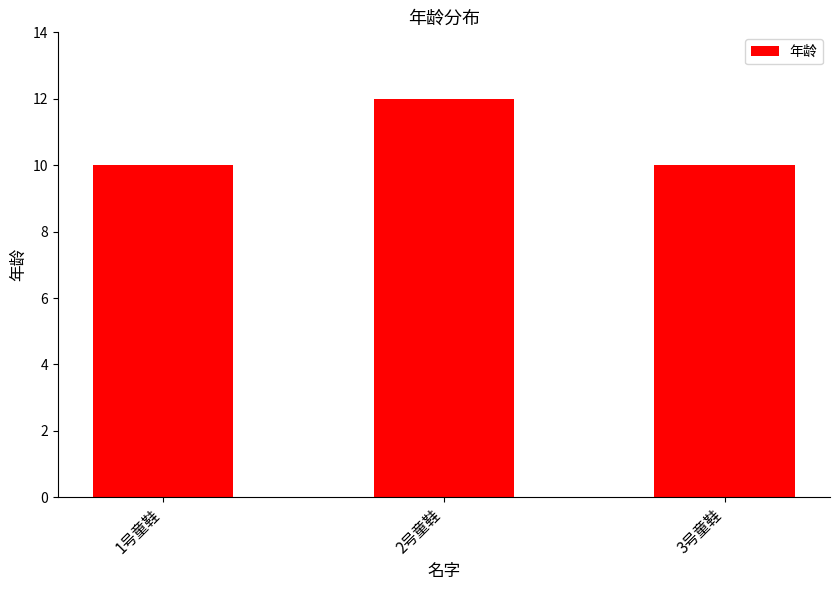

What is the change in value from 1号童鞋 to 2号童鞋?

+2